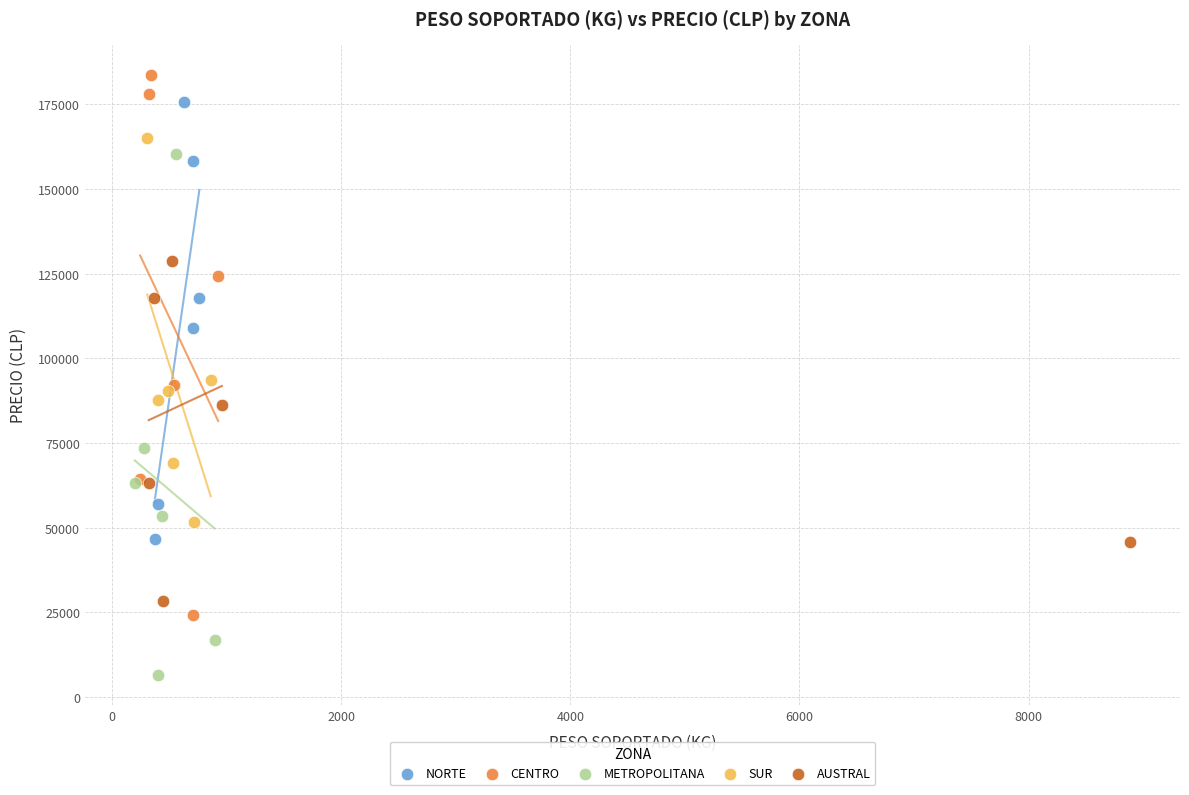

What are all the series names shown in the legend?

NORTE, CENTRO, METROPOLITANA, SUR, AUSTRAL